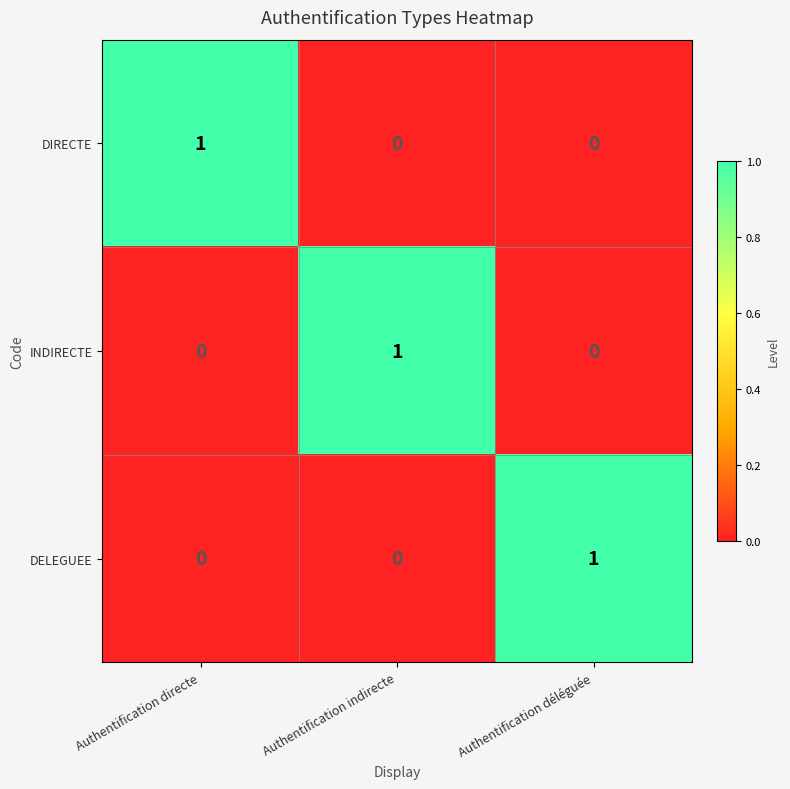

The value of DIRECTE at Authentification déléguée is 1. True or false?

False